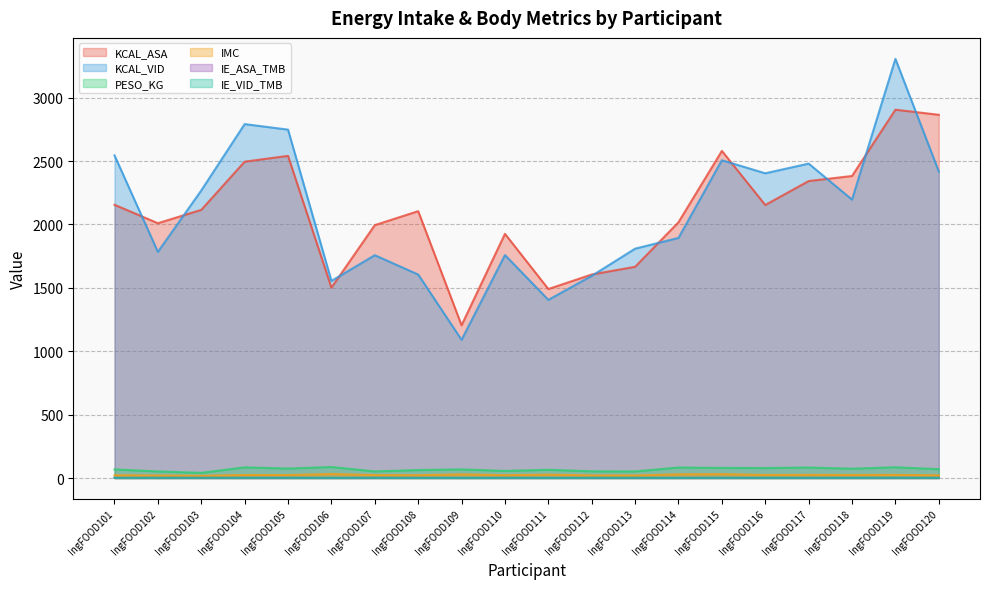

Where is the first local minimum for IMC?

IngFOOD103